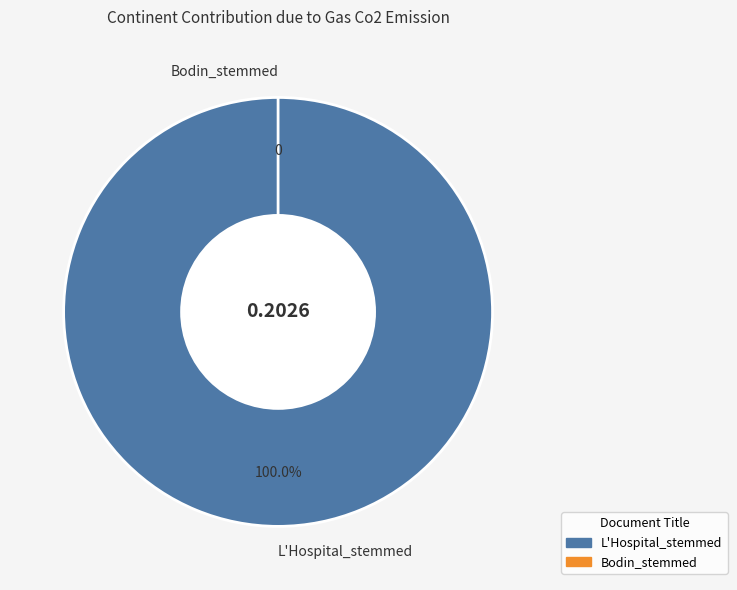

Is the sum of L'Hospital_stemmed and Bodin_stemmed greater than half?

Yes